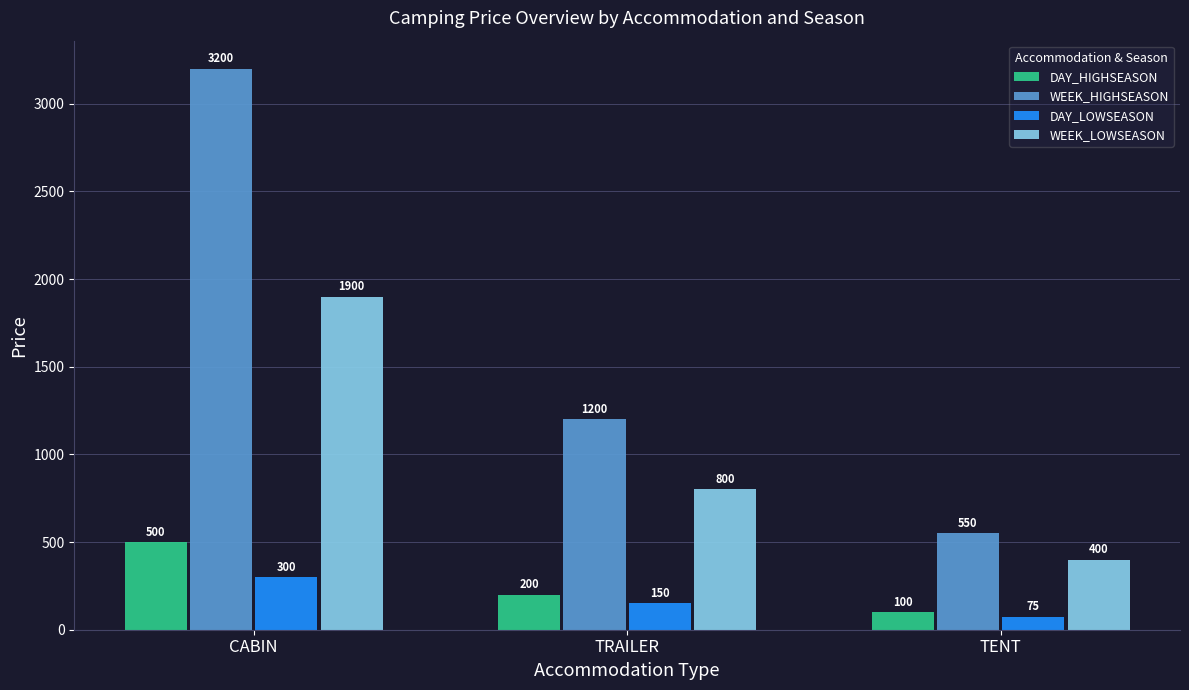

Which series changed the most between TRAILER and TENT?

WEEK_HIGHSEASON